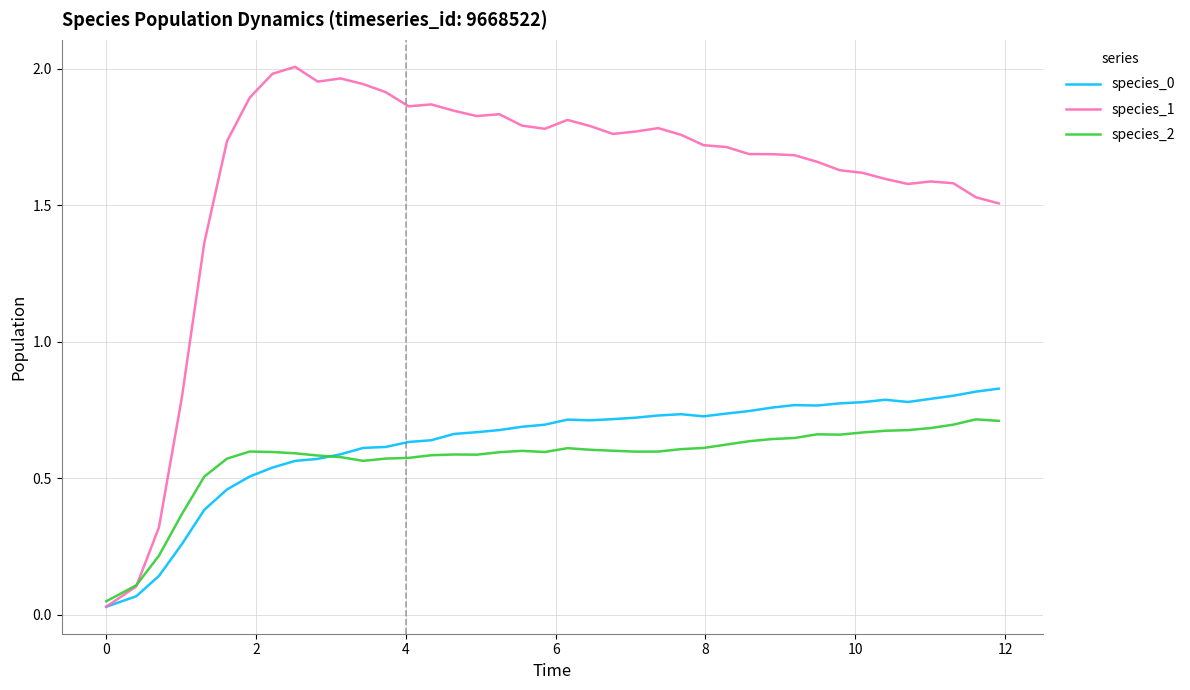

How many times do species_2 and species_1 cross each other?

1